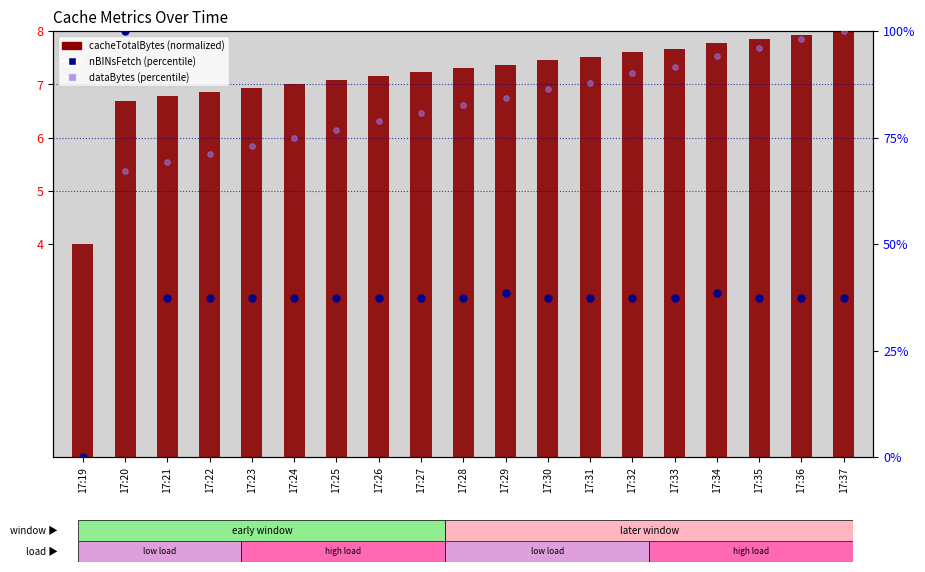

Which series reaches the maximum Y coordinate?

nBINsFetch (rank)